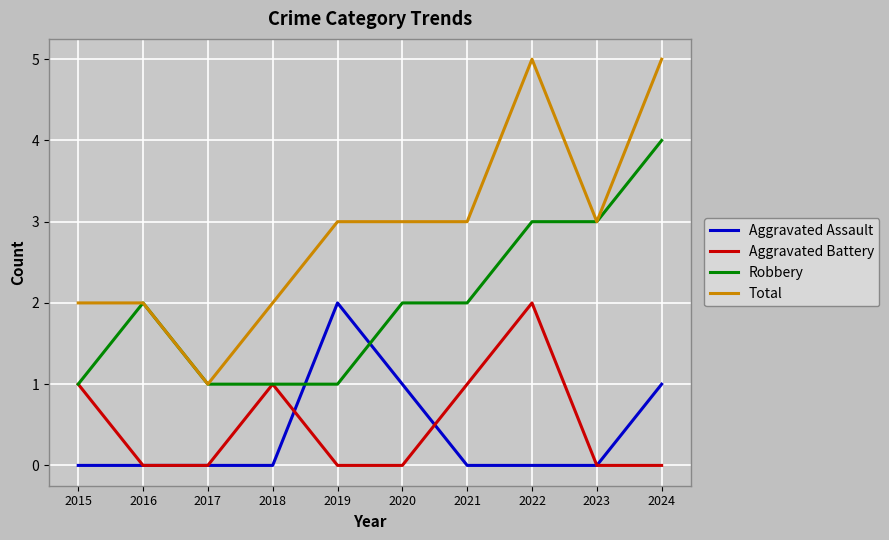

Count the Aggravated Battery values in the range 0 to 1.

9